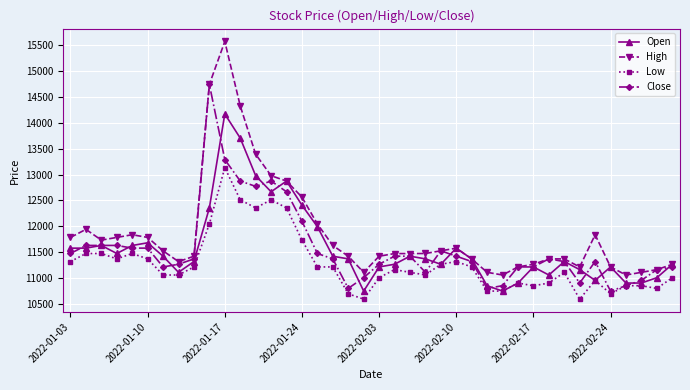

Does the chart have visible grid lines?

Yes